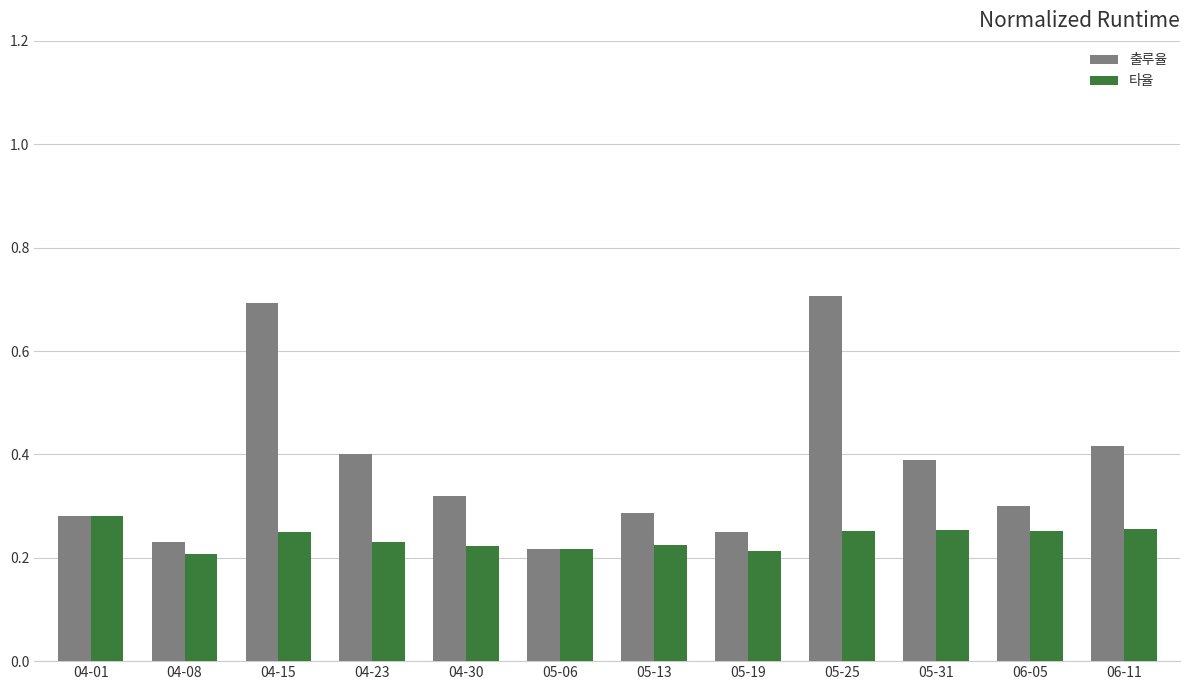

How many data points does each series have?

12